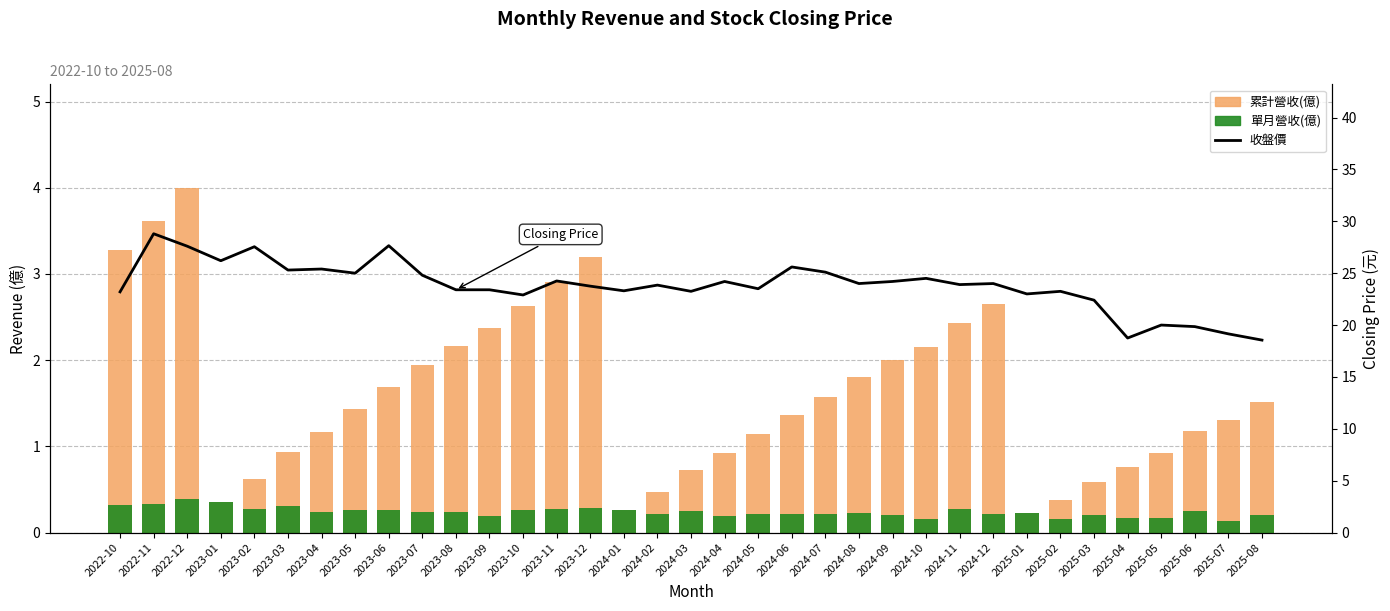

At which category is the sum across all series the highest?

2022-11